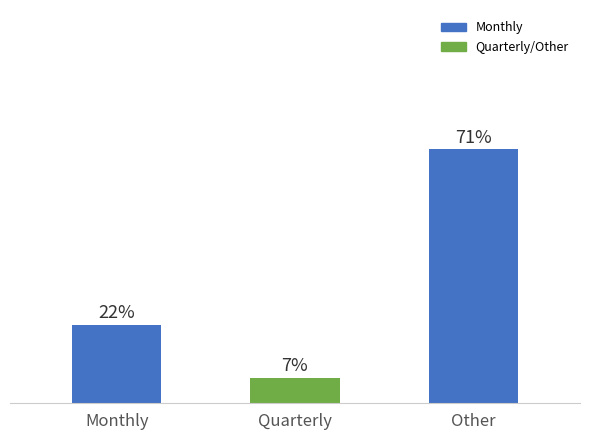

What is the label of the 1st bar from the right?

Other